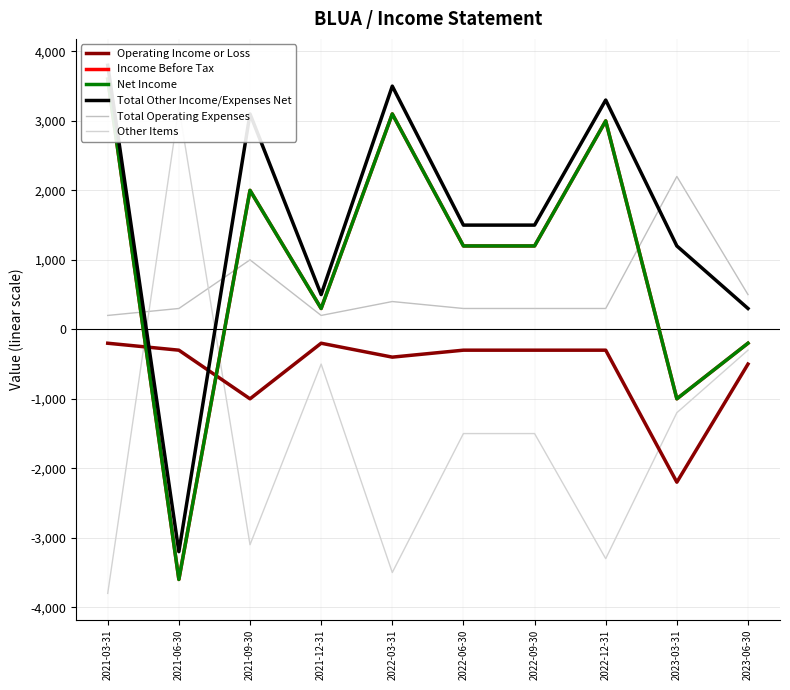

At which category is the sum across all series the highest?

2021-03-31